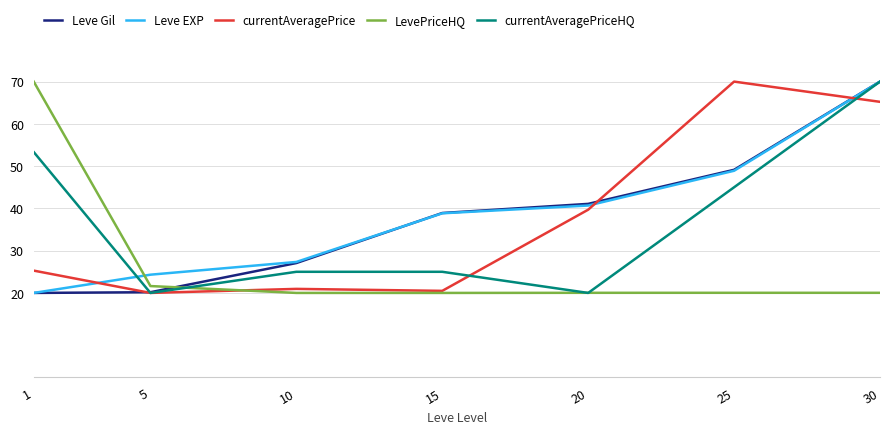

After their last crossing, which series has the higher values: Leve Gil or LevePriceHQ?

Leve Gil